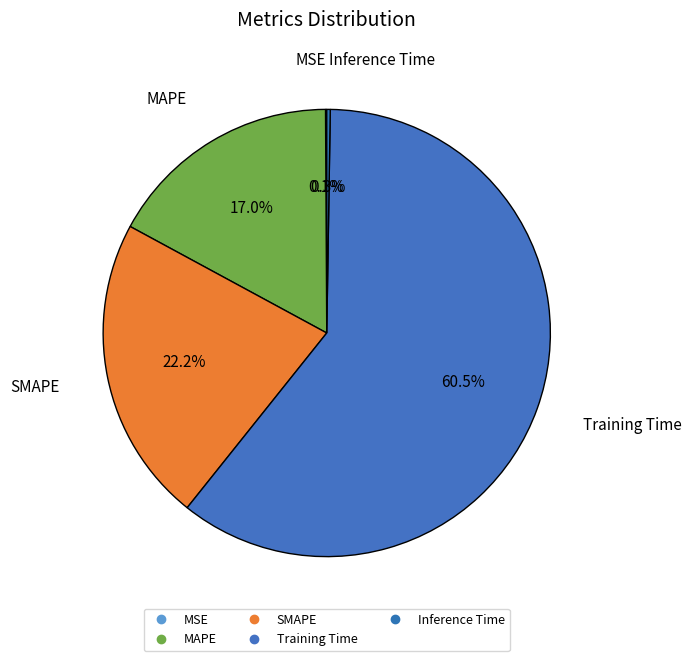

Does any single category account for the majority?

Yes